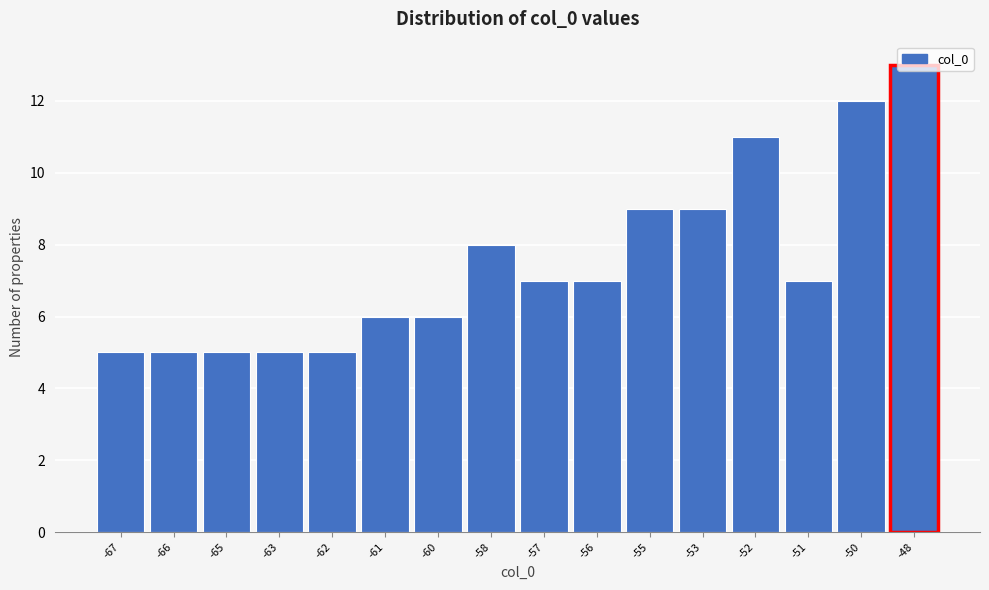

What is the change in value from -66 to -53?

+4